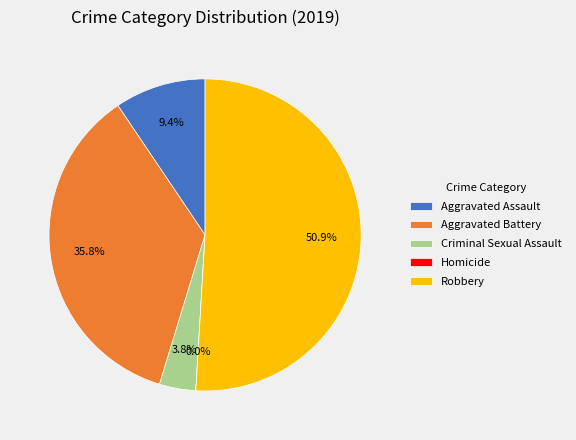

Count the number of slices in the pie.

5